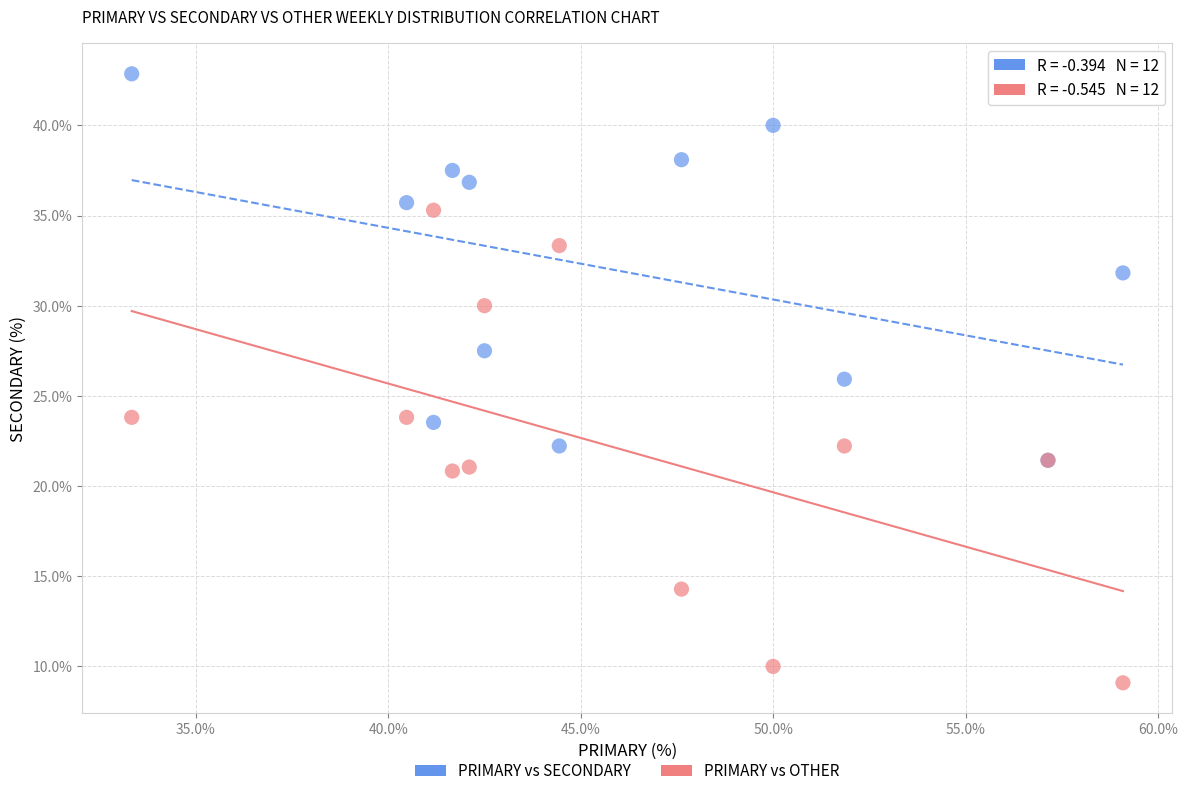

What are all the series names shown in the legend?

PRIMARY vs SECONDARY, PRIMARY vs OTHER